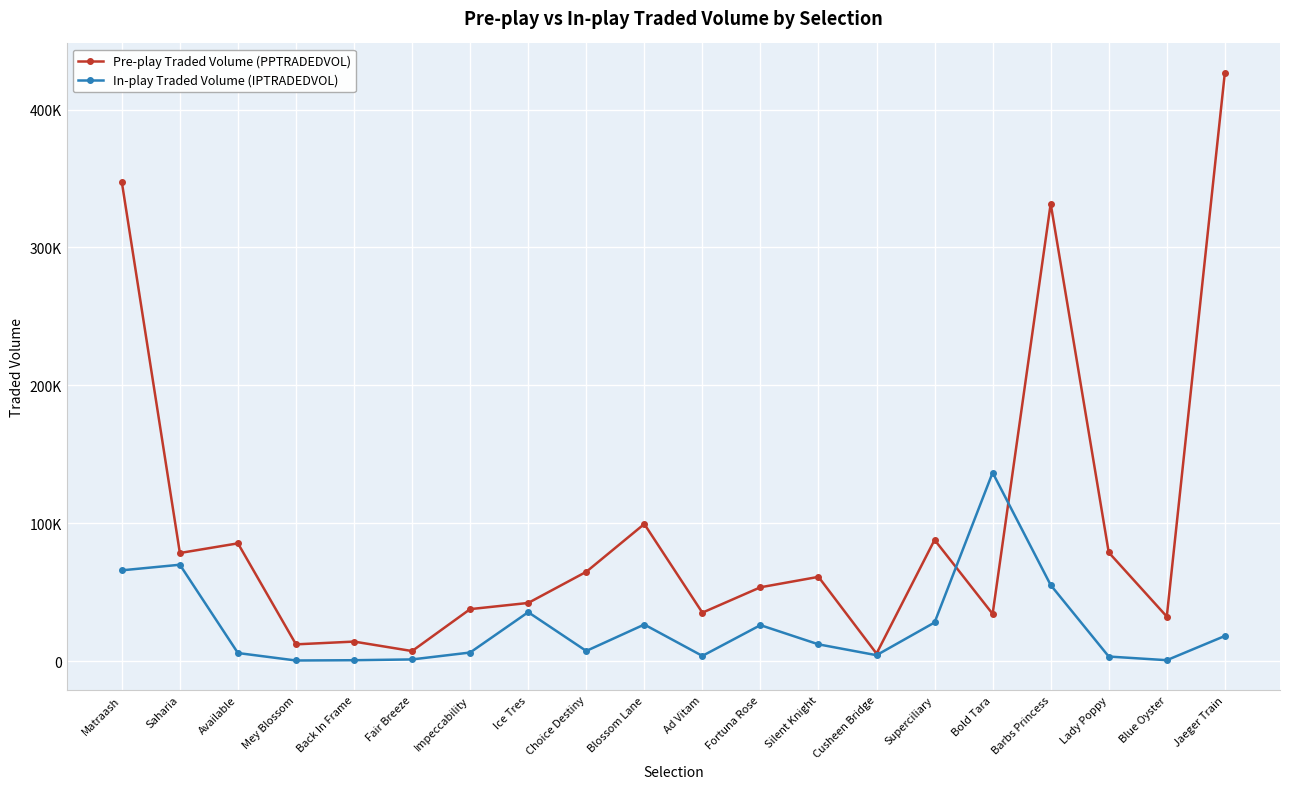

Is it true that In-play Traded Volume (IPTRADEDVOL) equals 65796.8 at Matraash?

True